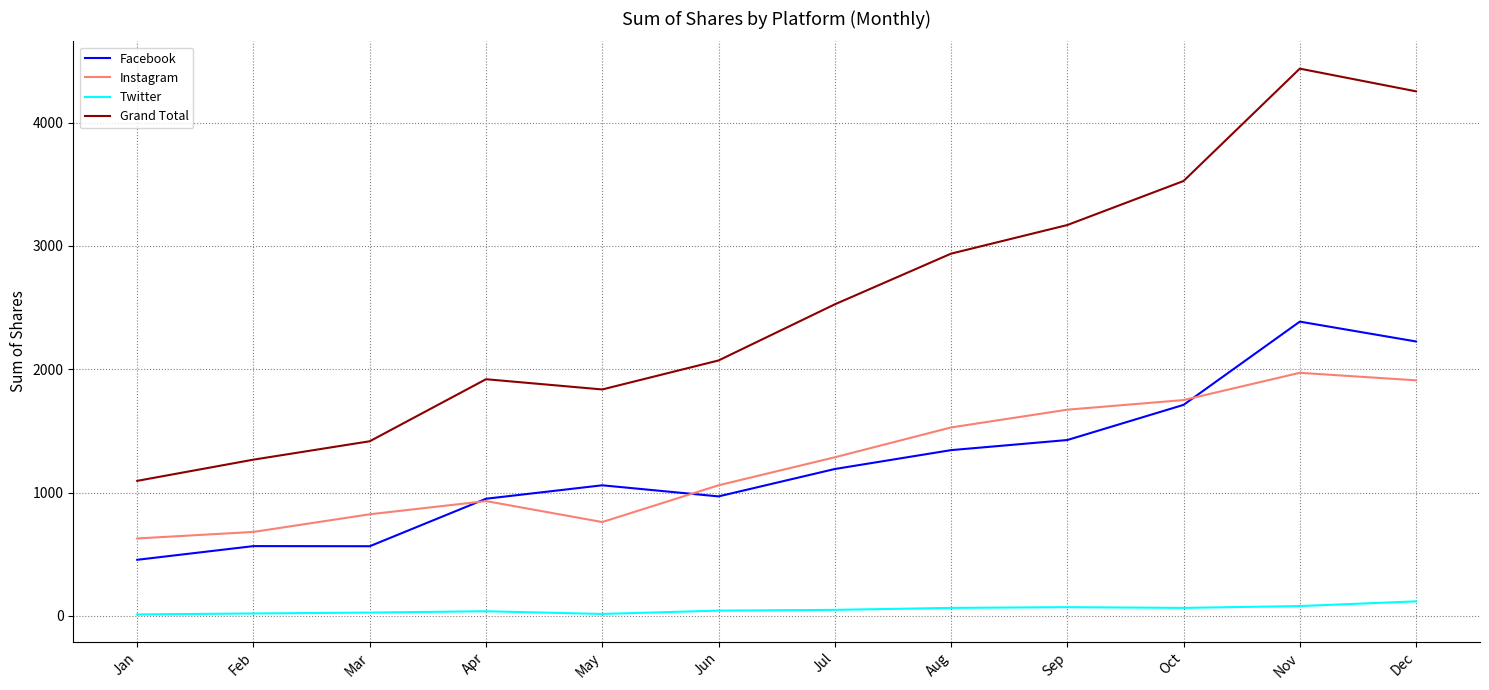

True or false: Instagram and Grand Total cross at least once.

False